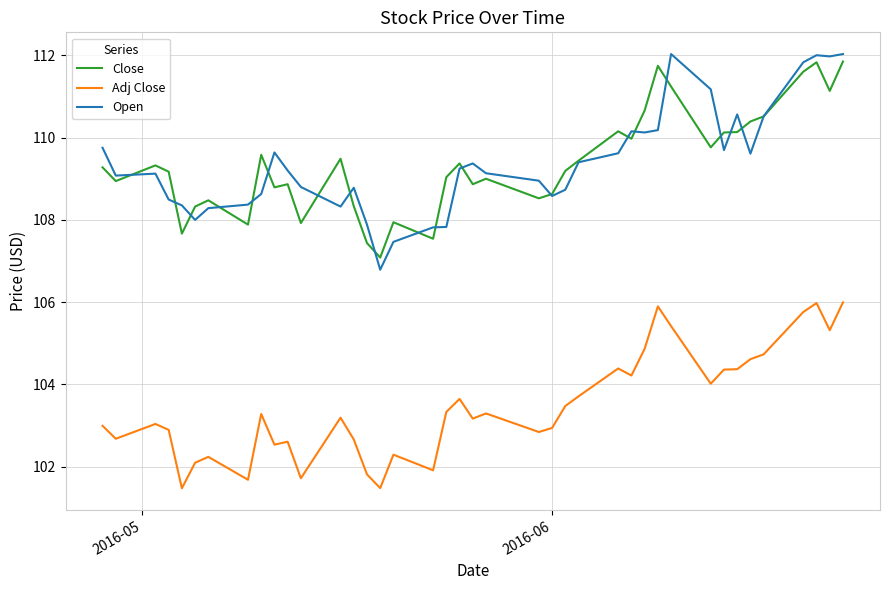

At how many categories does at least one series exceed 110?

14